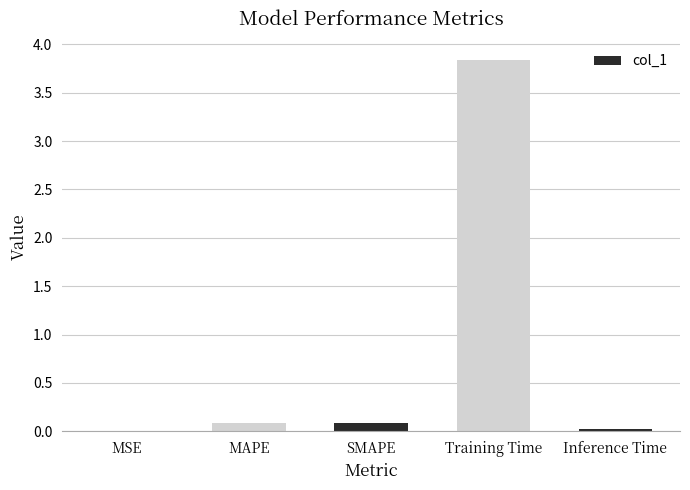

The value at SMAPE is 0.1. True or false?

True